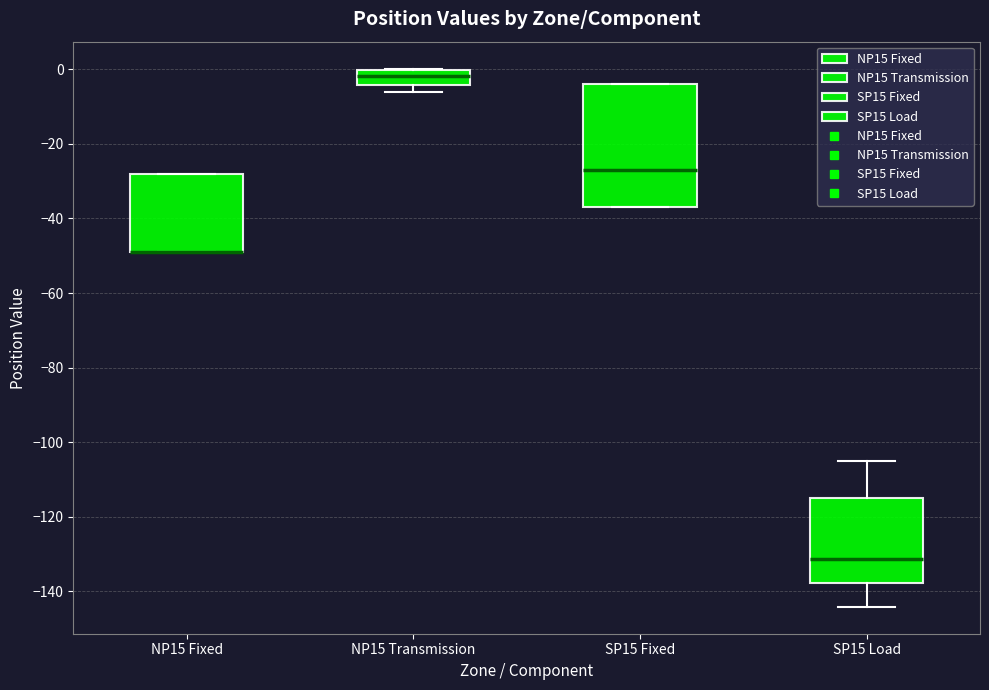

Where is the lower edge of the box for NP15 Transmission on the y-axis? The values are not printed on the chart, so give them approximately, as read against the axis.

-4